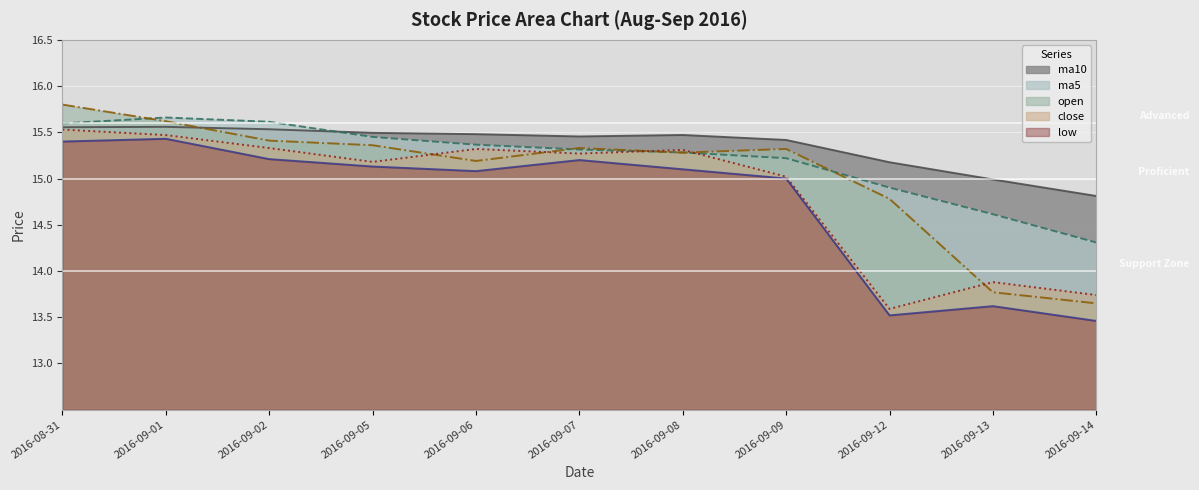

How many times do close line and ma5 line cross each other?

2